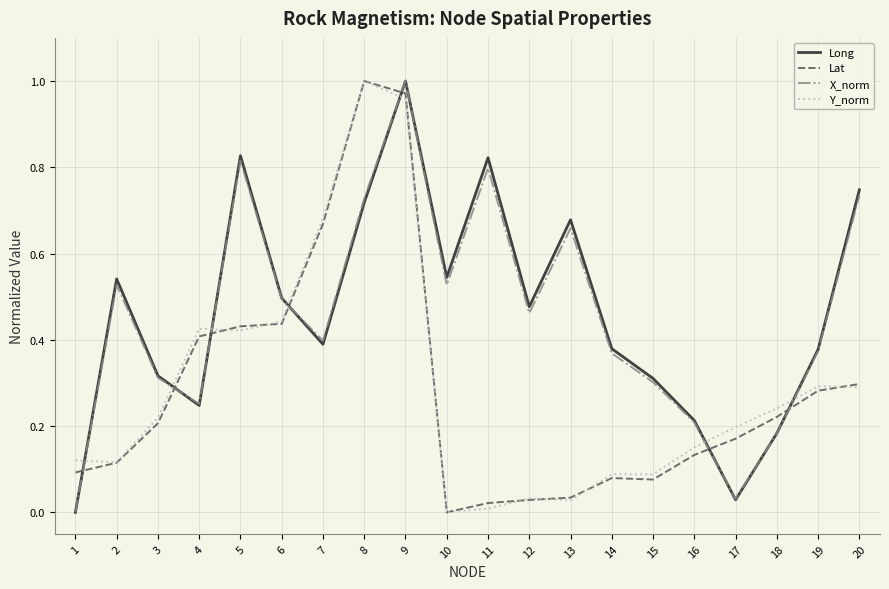

Does the chart display data point markers on the line(s)?

No